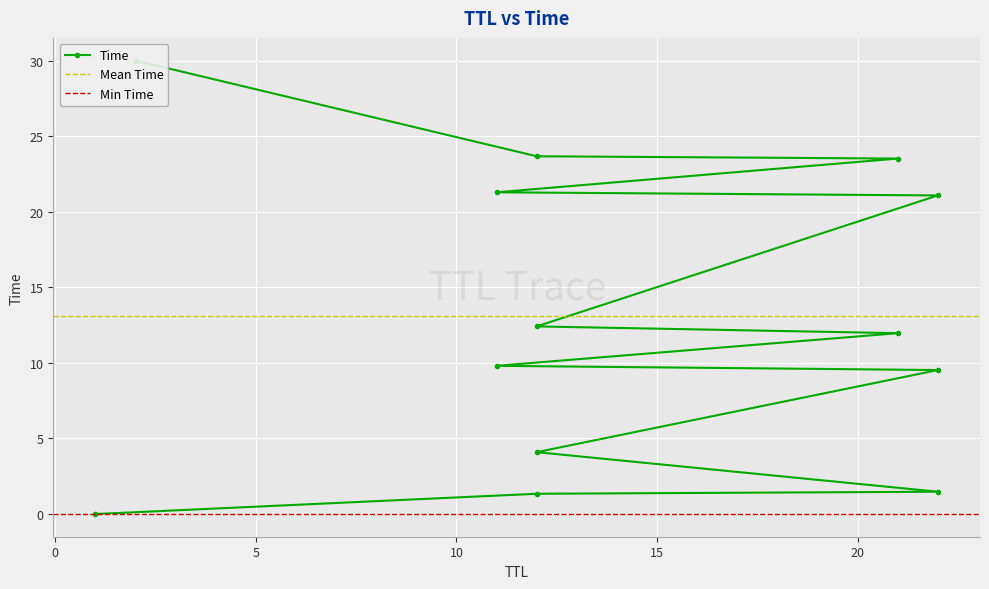

Where is the data nearest to the value 15?

12